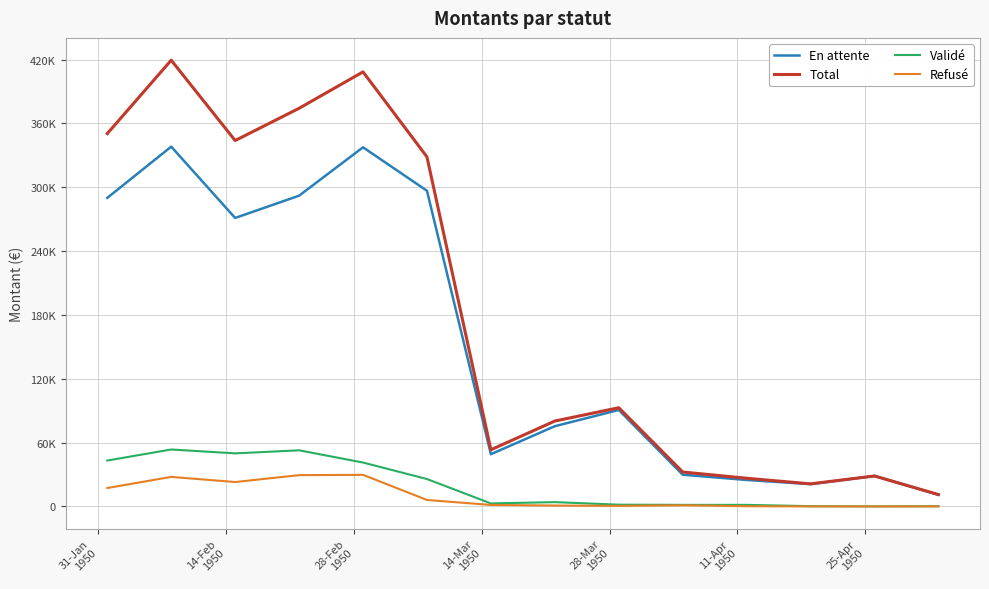

Reading right to left, transcribe all the data shown in this chart.

En attente: 10911.5	28605.0	20959.2	24841.0	29813.7	90665.4	75397.1	49084.9	296720.8	337560.4	292090.7	271153.5	338187.4	290029.0
Total: 11143.5	28605.0	21191.2	26476.8	32338.1	92766.5	80247.1	53271.5	328544.0	408460.0	374230.3	343926.1	419448.0	350422.9
Validé: 232.0	0.0	232.0	1449.2	1462.0	1630.5	4026.7	2805.9	25755.3	41232.1	52736.5	49858.3	53512.8	43107.1
Refusé: 0.0	0.0	0.0	186.6	1062.4	470.5	823.3	1380.7	6067.8	29667.5	29403.1	22914.3	27747.9	17286.9